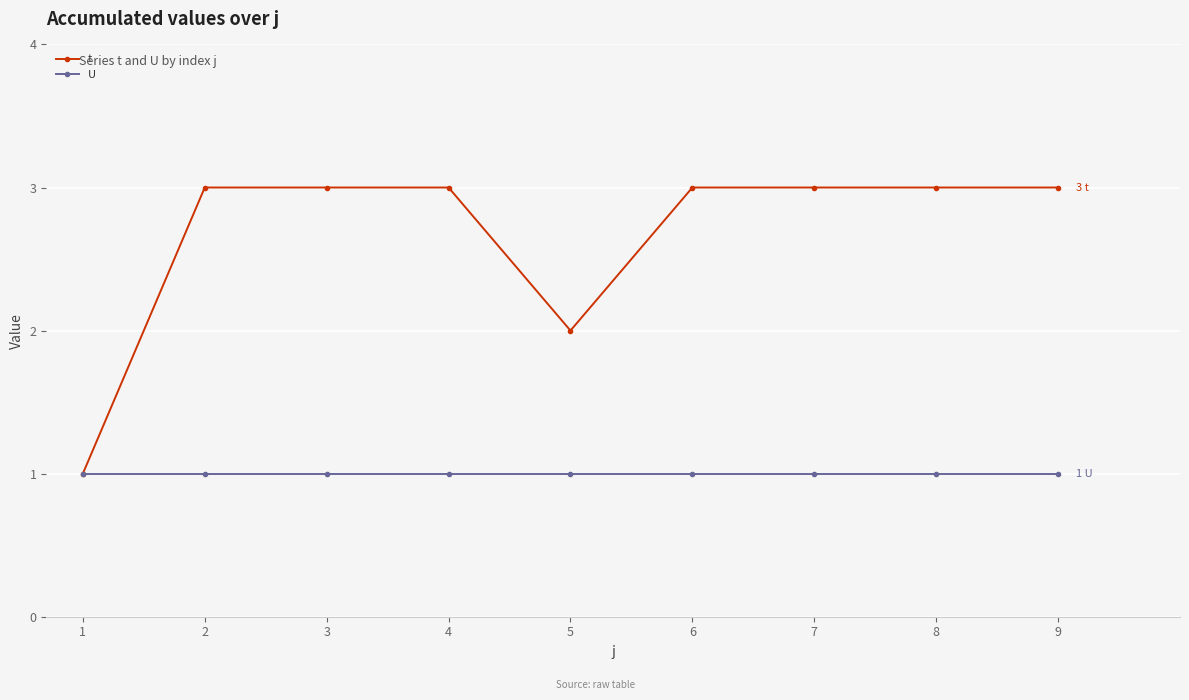

The U series shows 1 at 8. True or false?

True